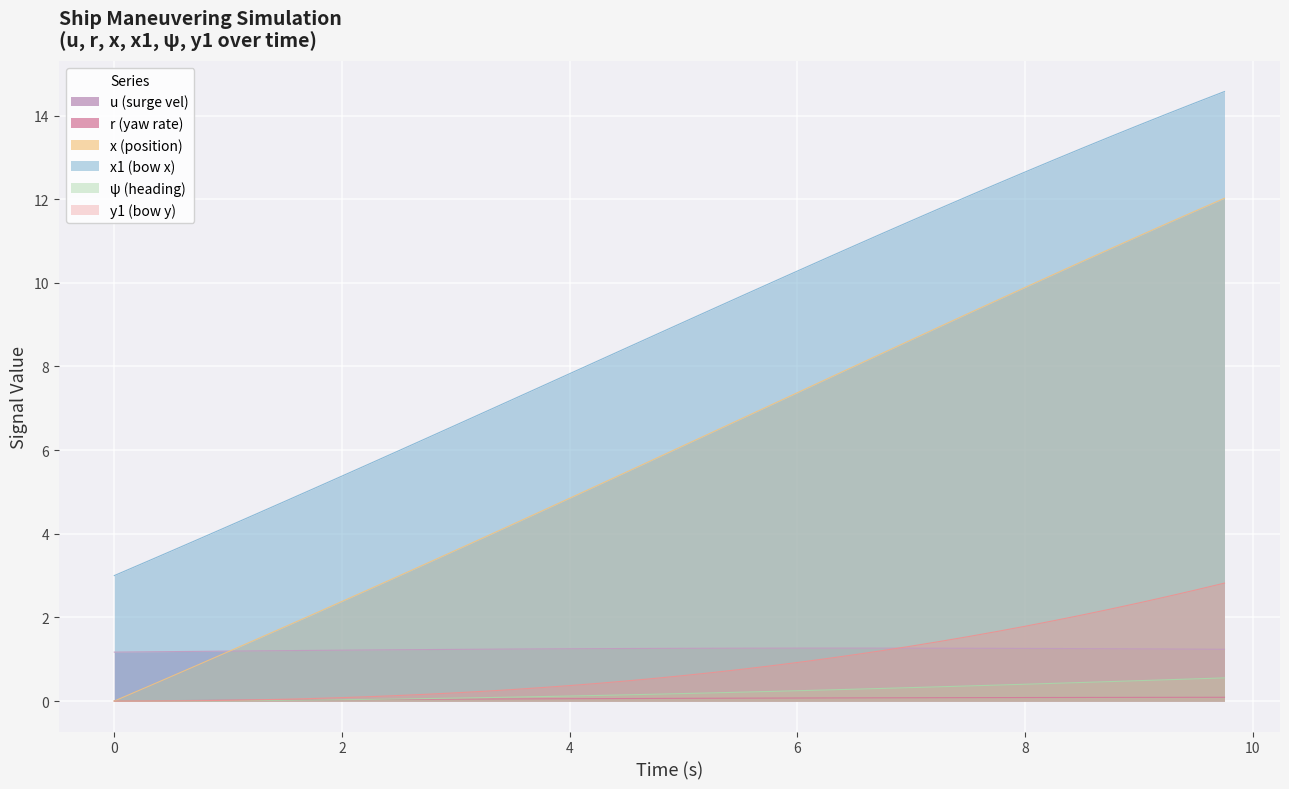

True or false: x1 has a value of 3.6 at 0.5.

True